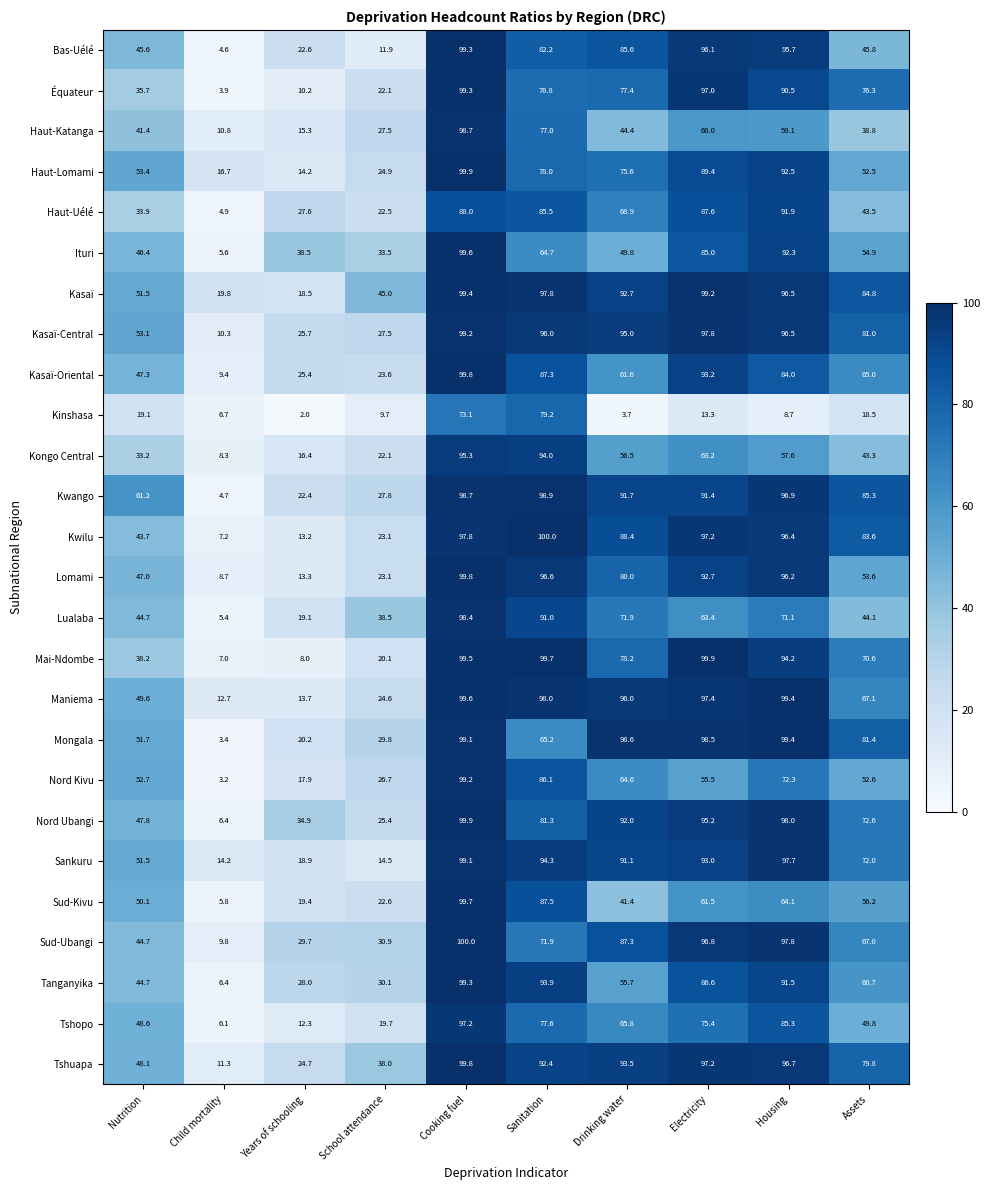

What is the difference between the Sankuru values at Electricity and Housing?

4.7